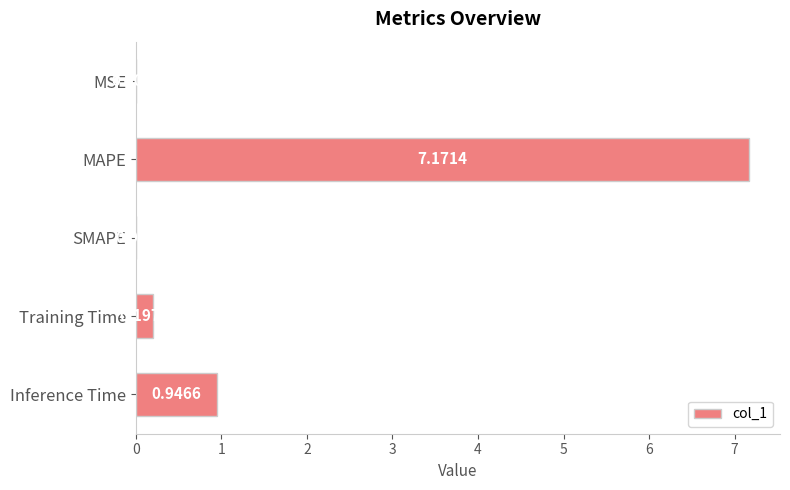

Are the bars grouped side by side (vs. stacked)?

No